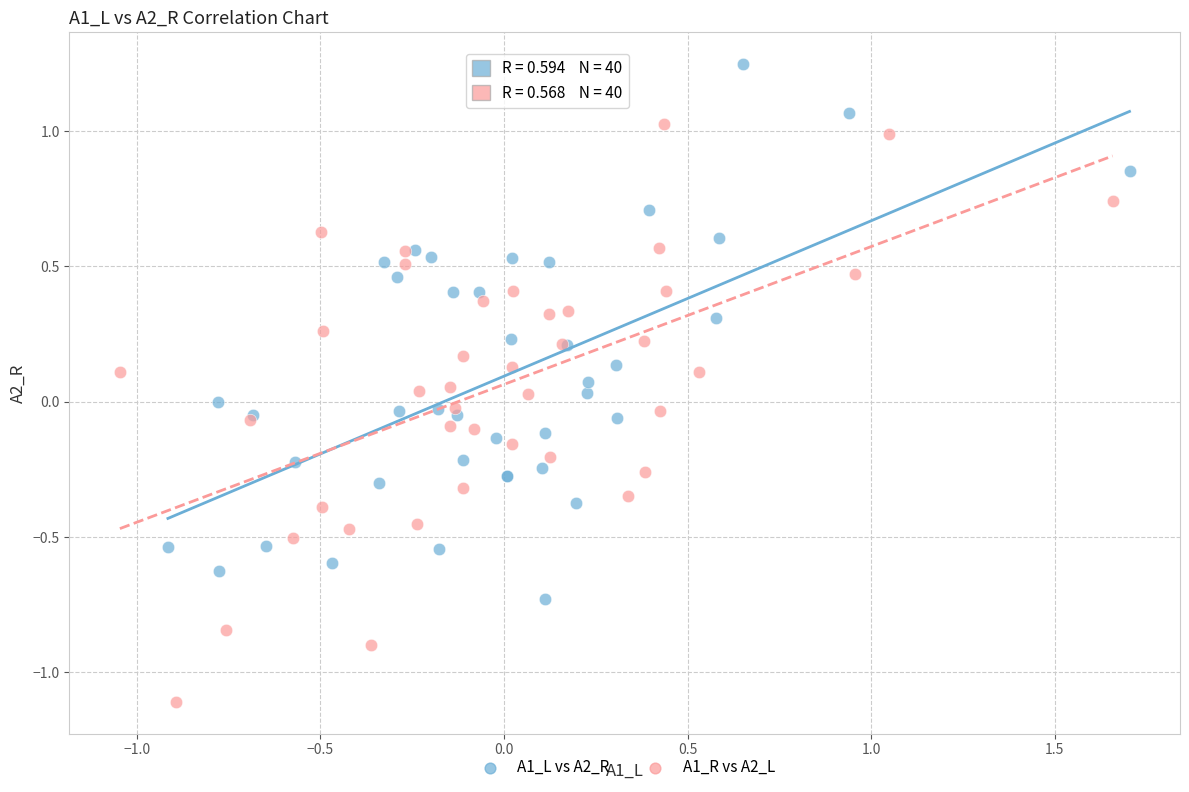

Which series has the largest Y range (max minus min)?

A1_R vs A2_L